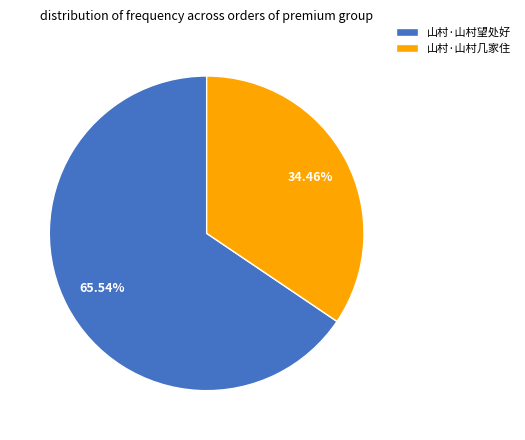

Count the number of slices in the pie.

2